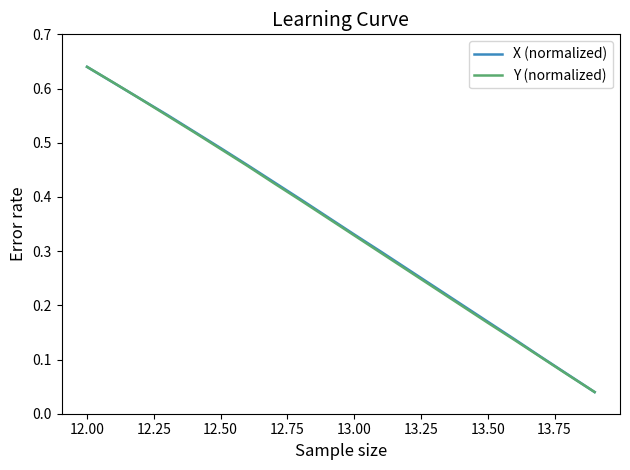

Which category has the highest value across all series?

12.00